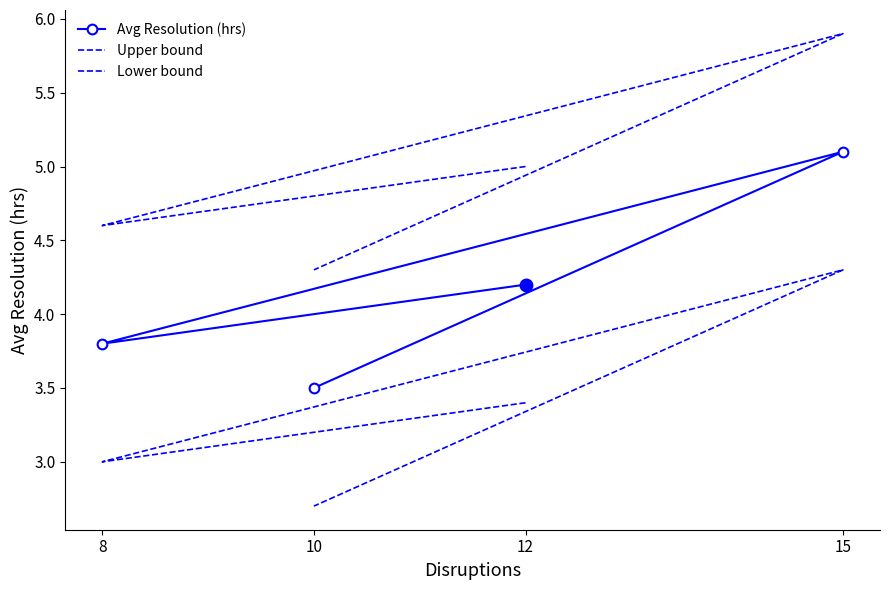

True or false: Lower bound and Upper bound cross at least once.

False